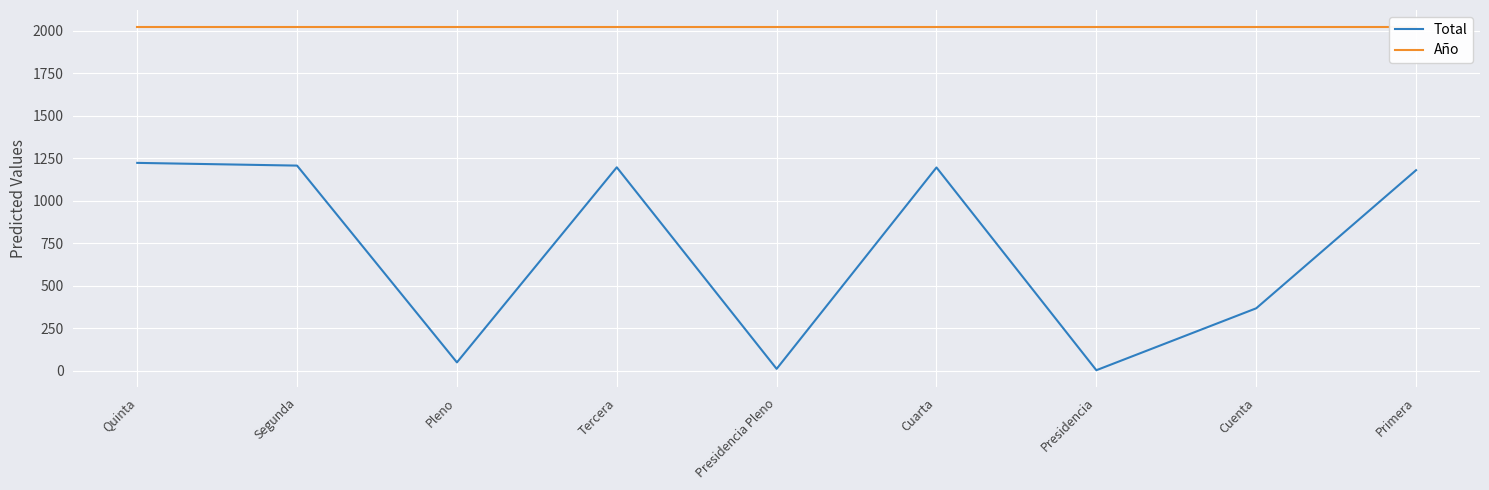

Between Presidencia Pleno and Cuenta, which series saw the biggest shift?

Total